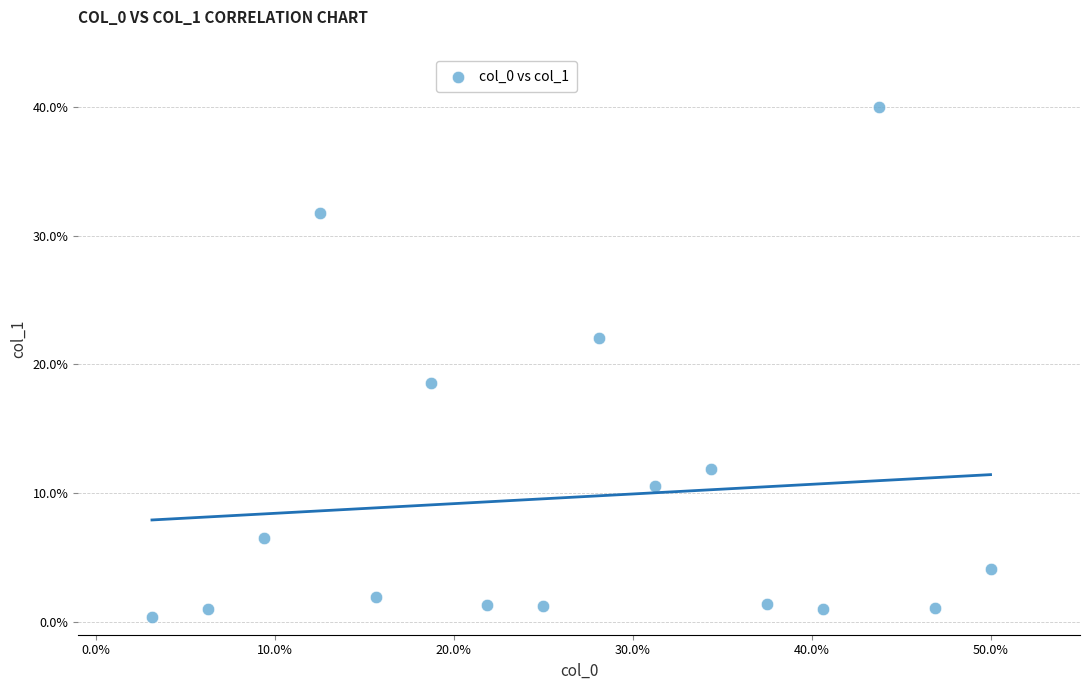

What Y value in the scatter plot is closest to 20?

18.6